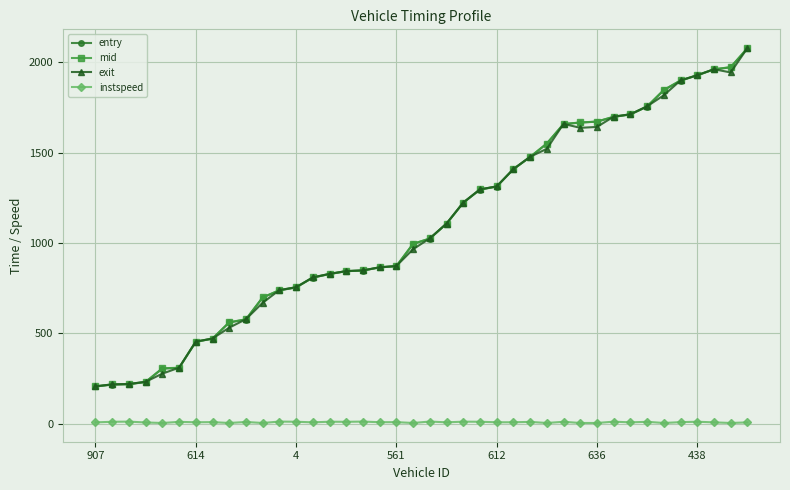

What is the maximum value shown in the chart?

2077.5